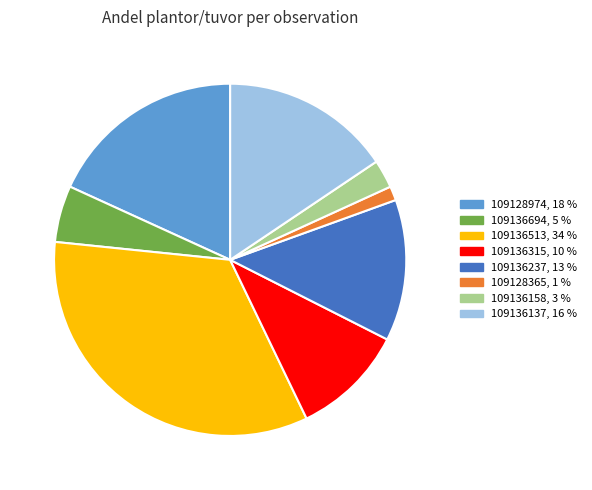

Between 109128365 and 109136137, which is larger?

109136137